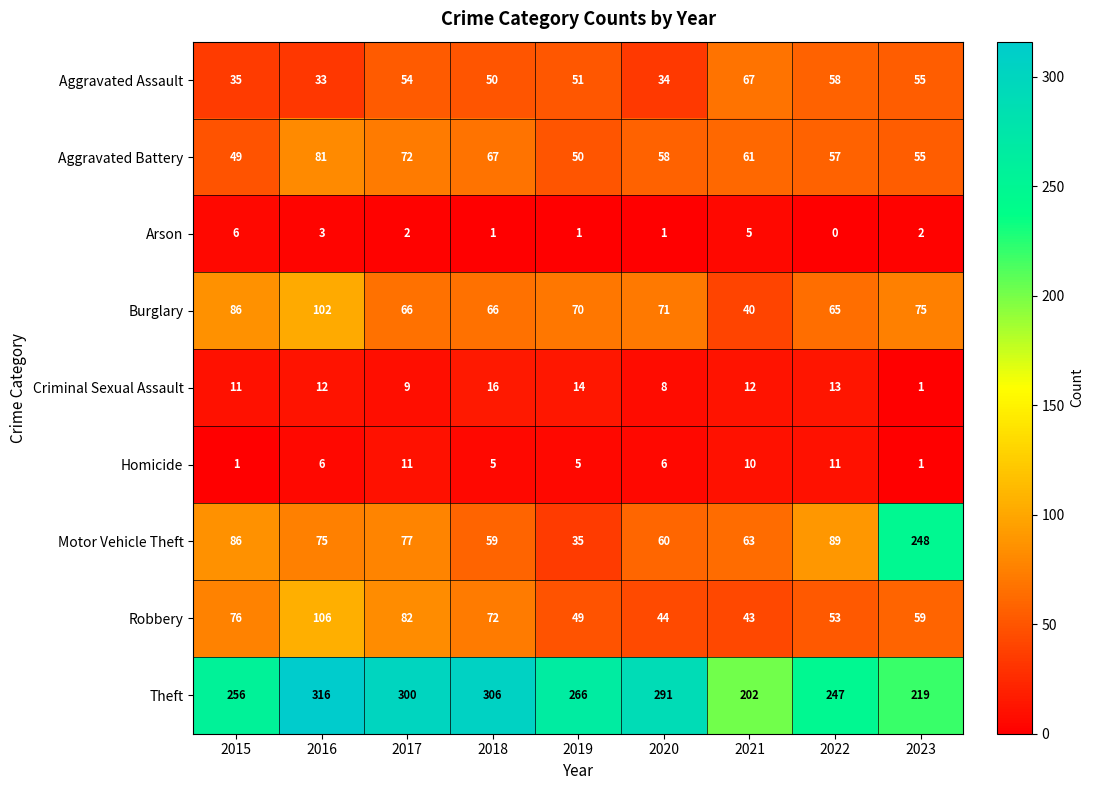

At how many categories does at least one series exceed 215?

8